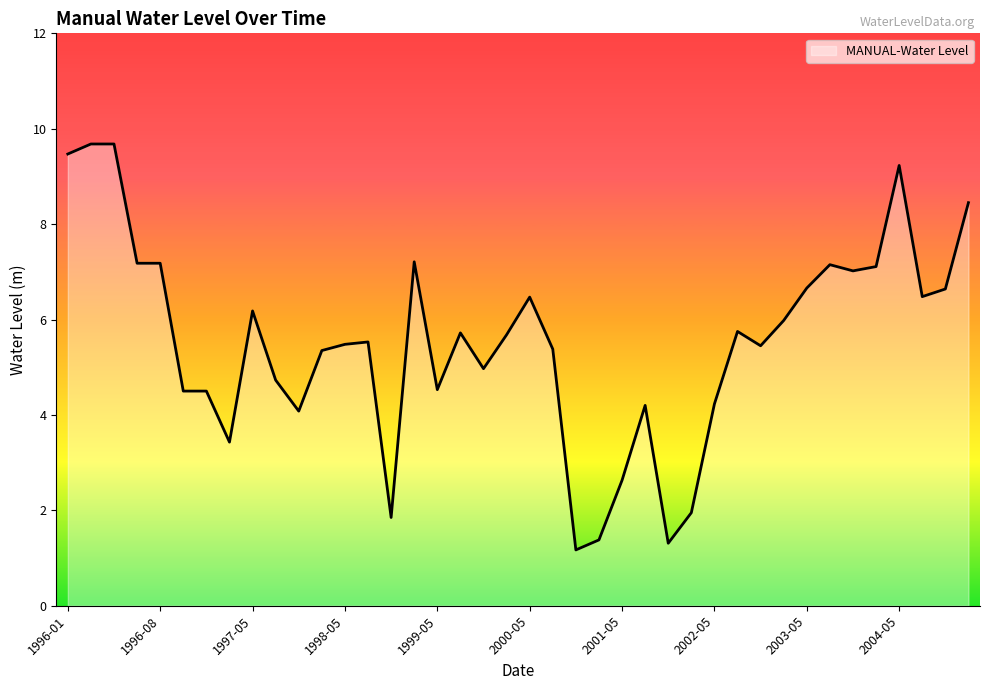

What is the greatest value displayed?

9.7